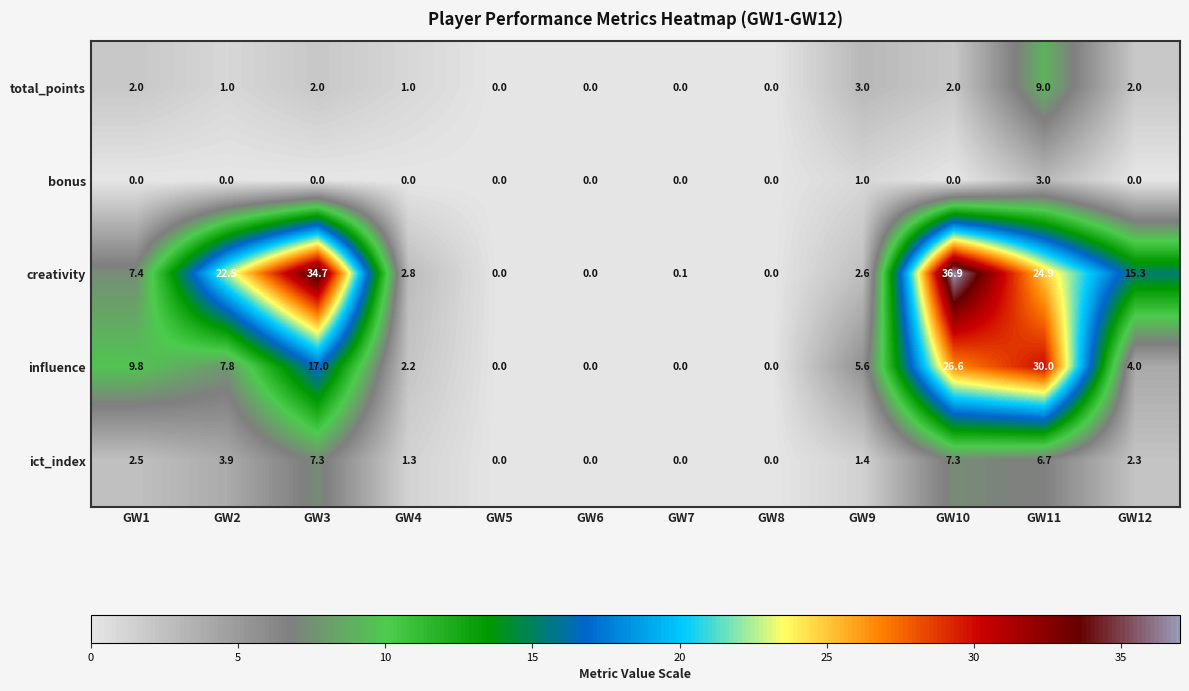

What is the sum of all ict_index values?

32.7